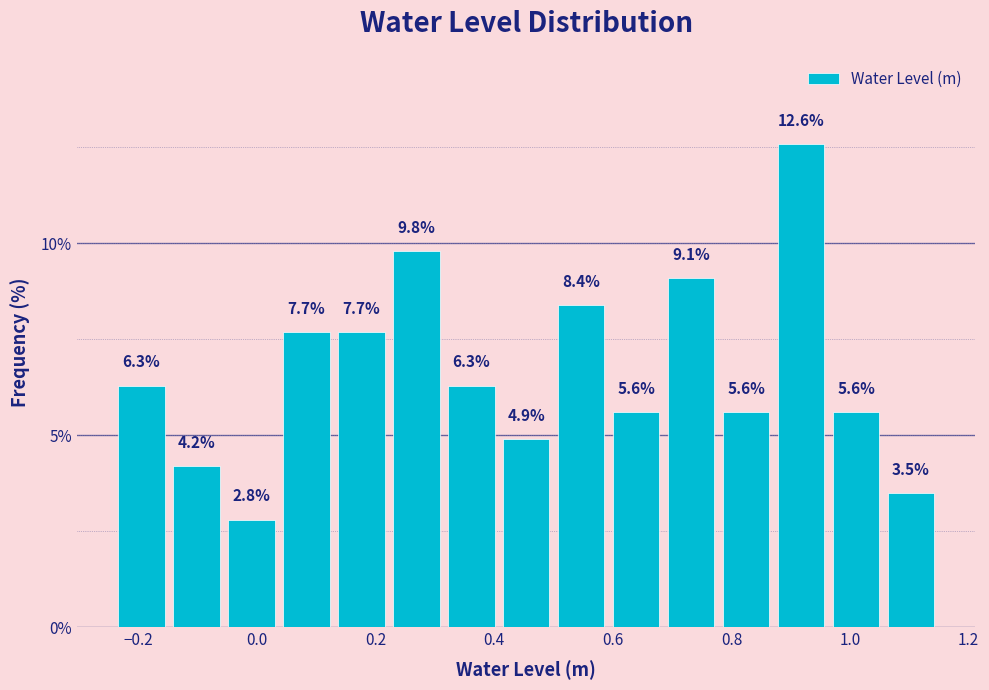

Which range on the x-axis has the tallest bar?

0.88 to 0.96